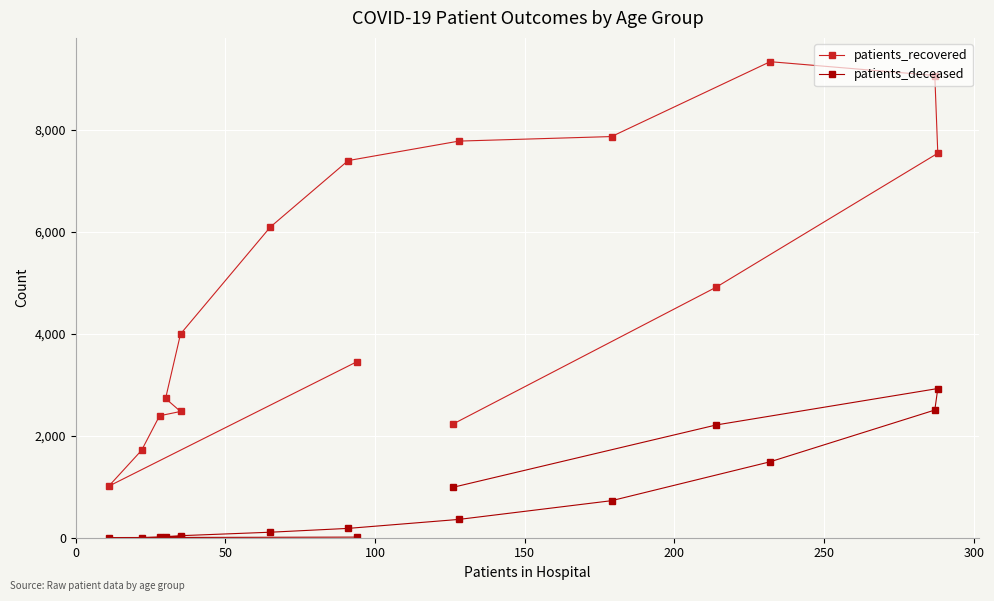

True or false: patients_deceased and patients_recovered intersect in this chart.

False